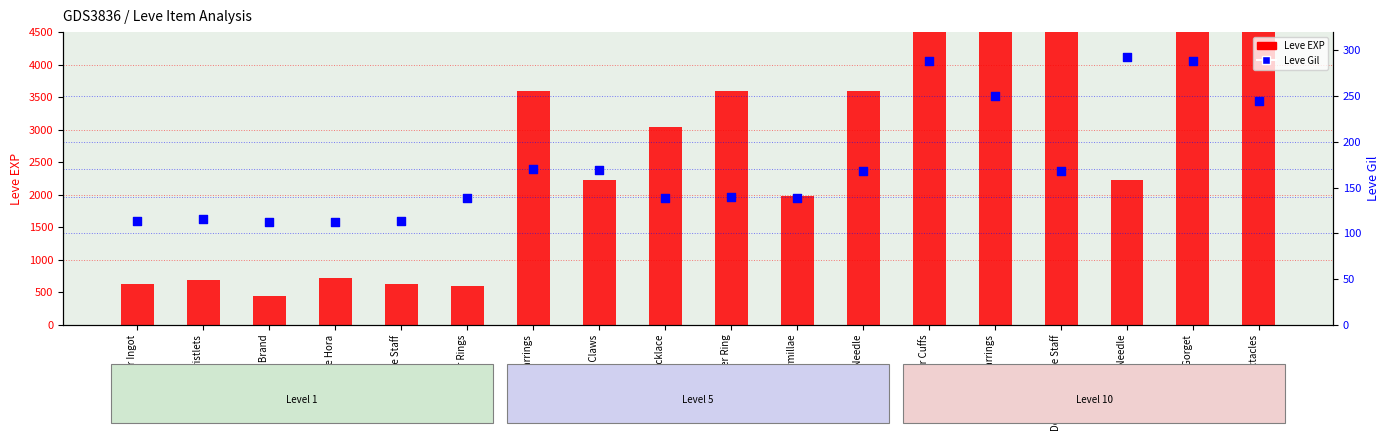

Which series contains the highest Y value?

Leve EXP